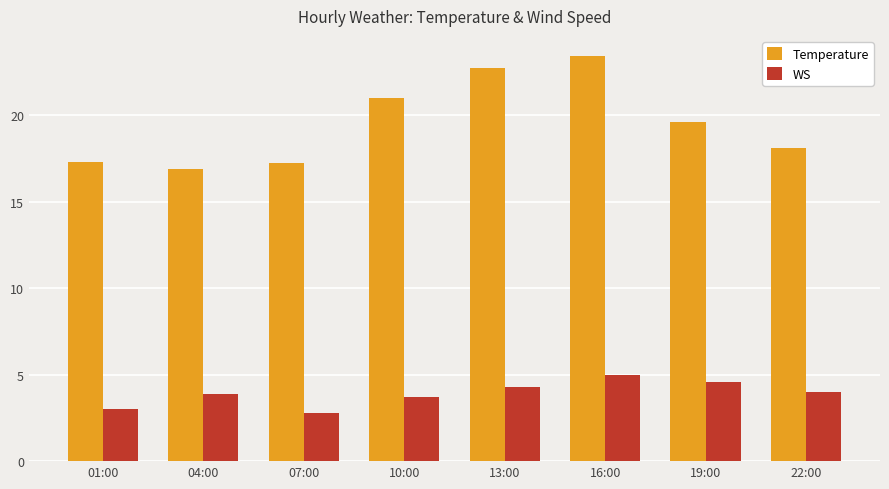

What is the maximum value for Temperature?

23.4